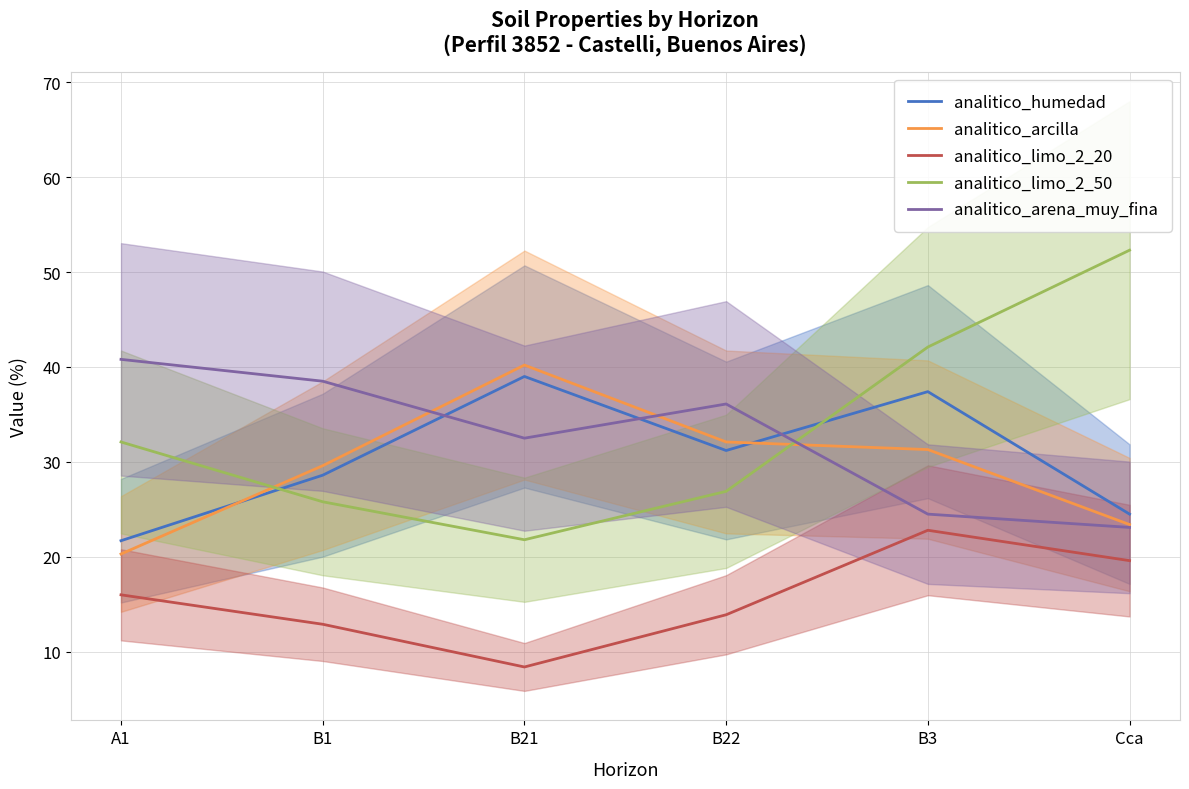

After their last crossing, which series has the higher values: analitico_arcilla or analitico_limo_2_50?

analitico_limo_2_50